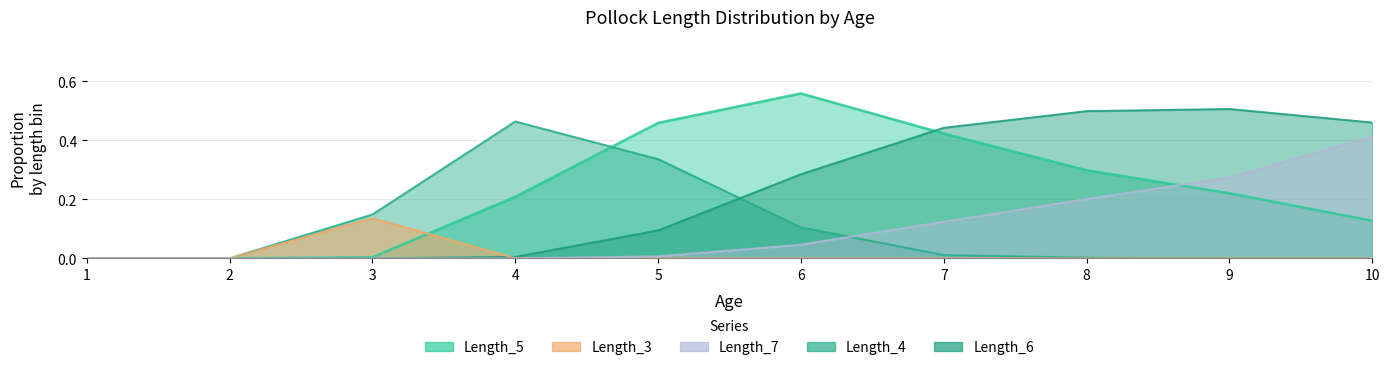

List the labels in order of Length_3 value, largest first.

3, 4, 1, 2, 5, 6, 7, 8, 9, 10